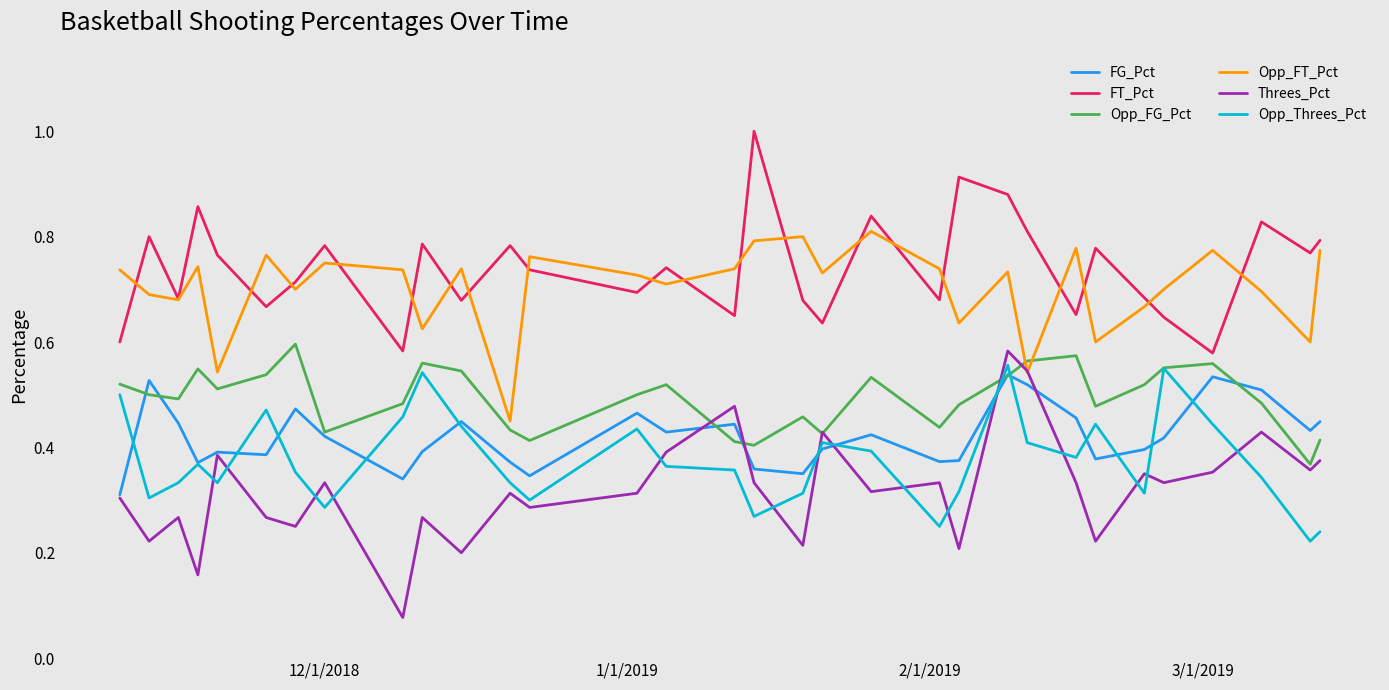

In FT_Pct, how many points are higher than both neighbors (excluding endpoints)?

11